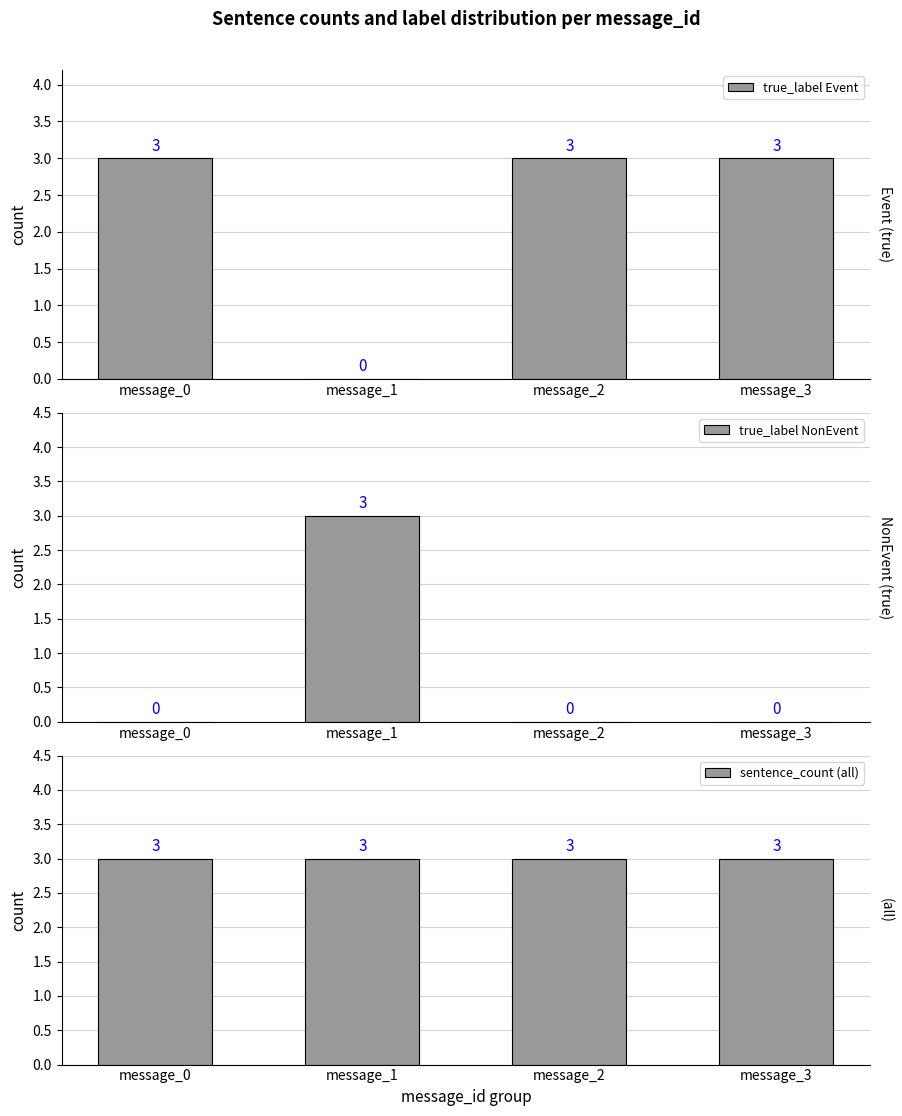

Reading right to left, what are all the values shown in this chart?

true_label Event: 3	3	0	3
true_label NonEvent: 0	0	3	0
sentence_count (all): 3	3	3	3